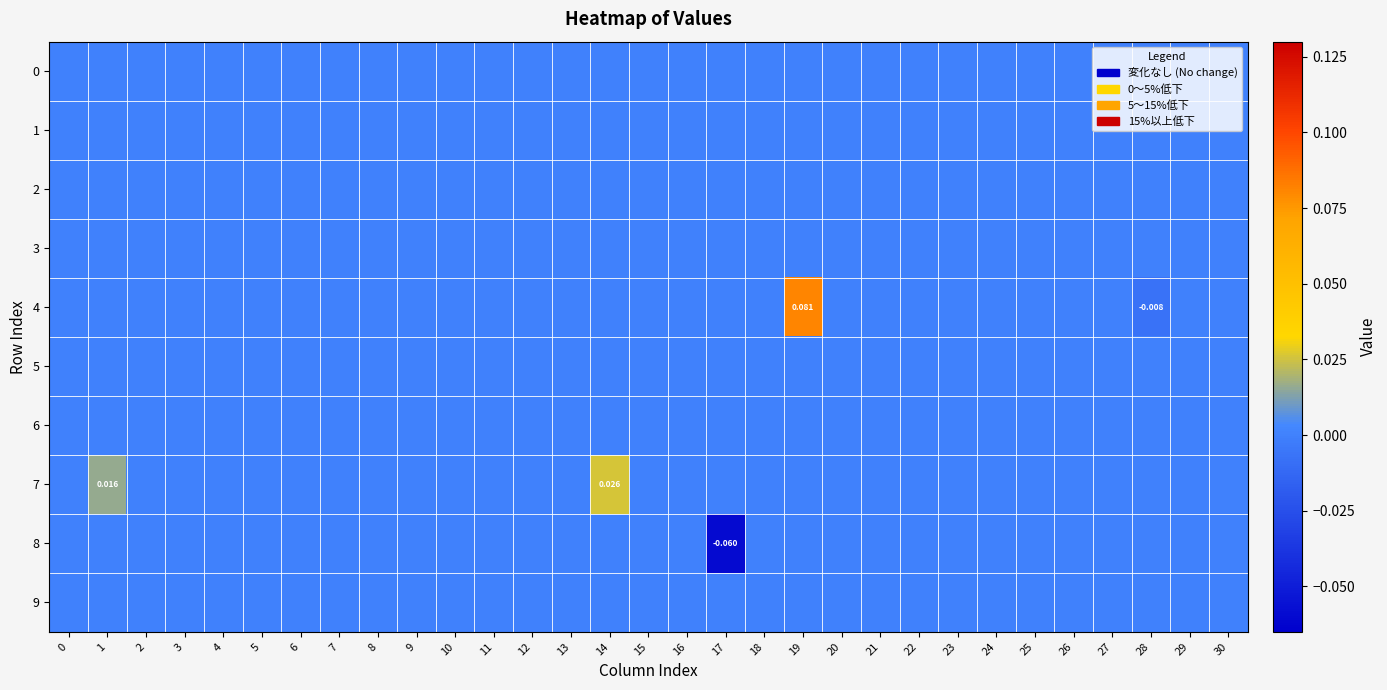

How many data points does each series have?

31